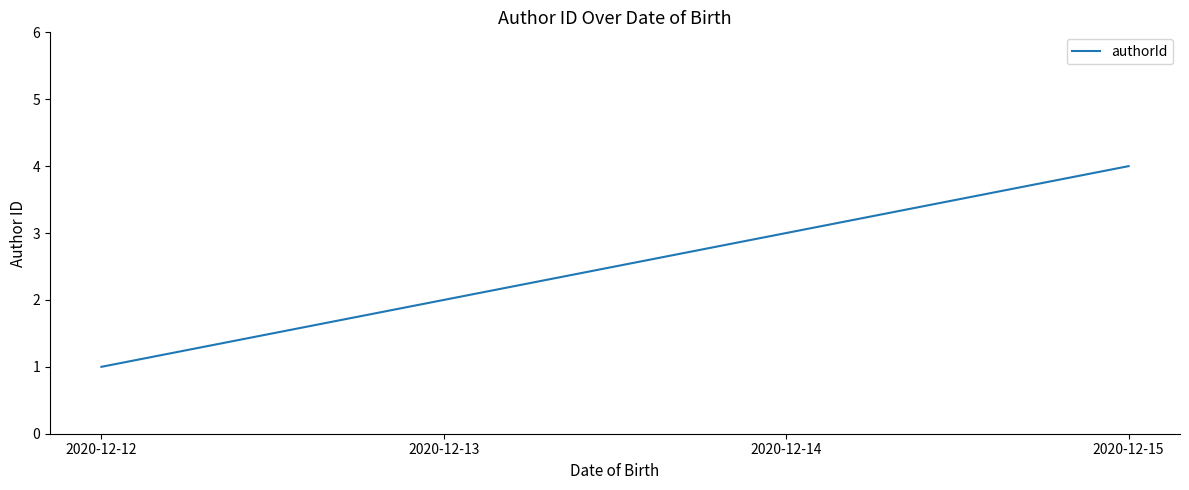

What is the change in value from 2020-12-13 to 2020-12-15?

+2